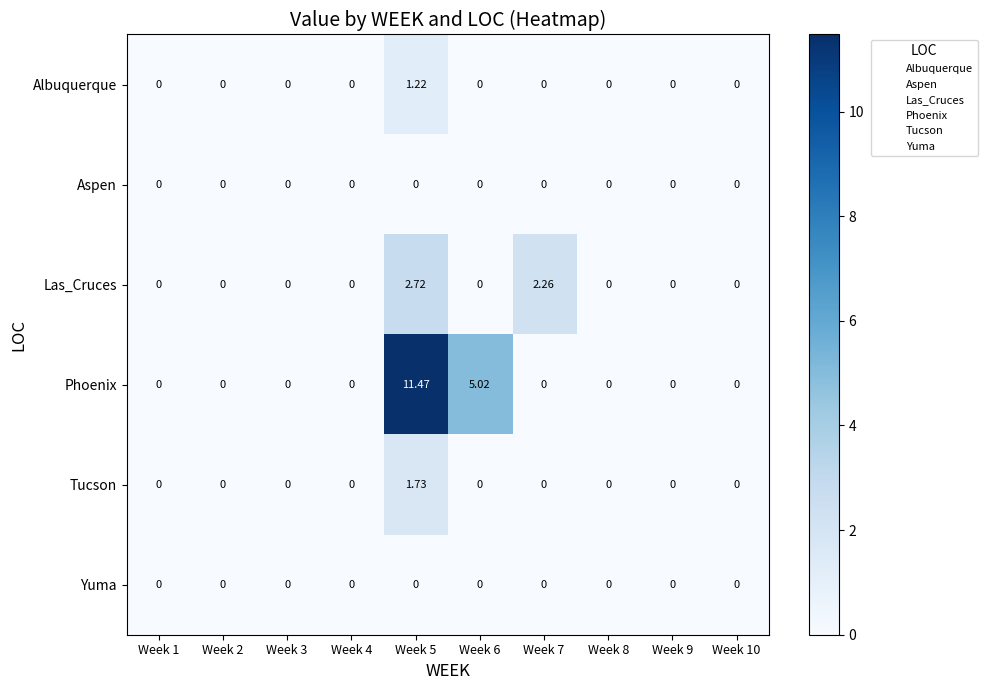

Which series changed the most between Week 7 and Week 10?

Las_Cruces